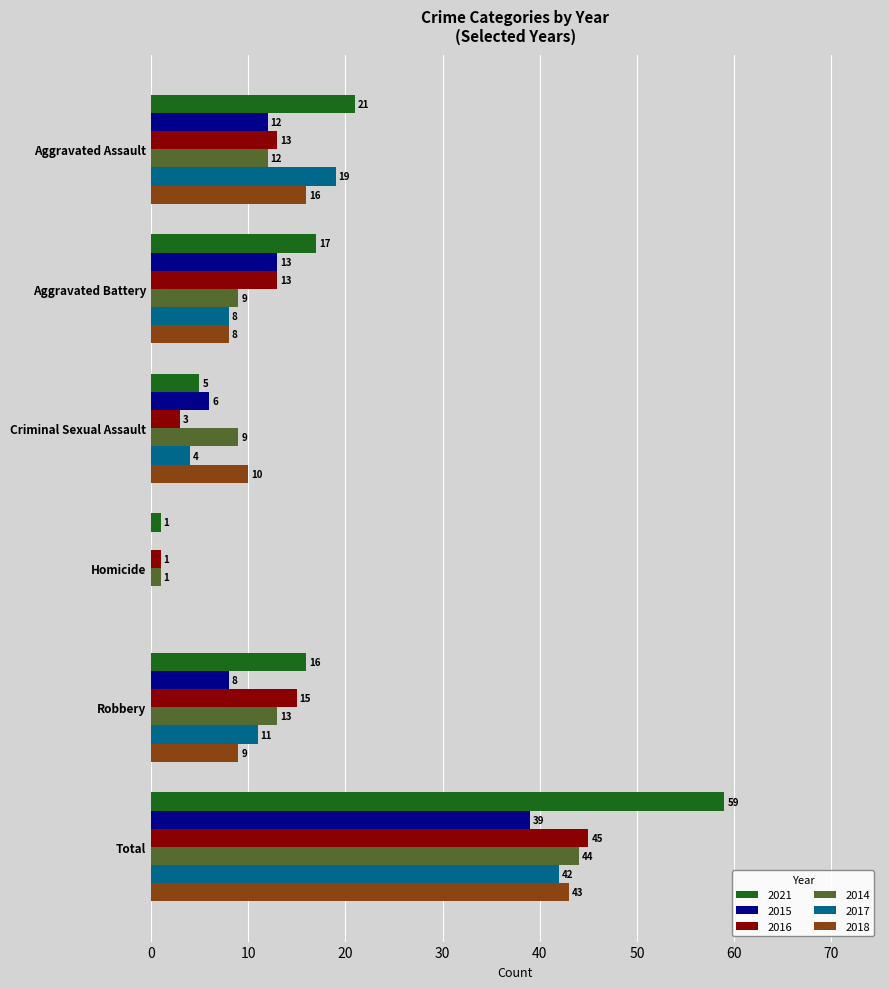

At which category is the sum across all series the highest?

Total